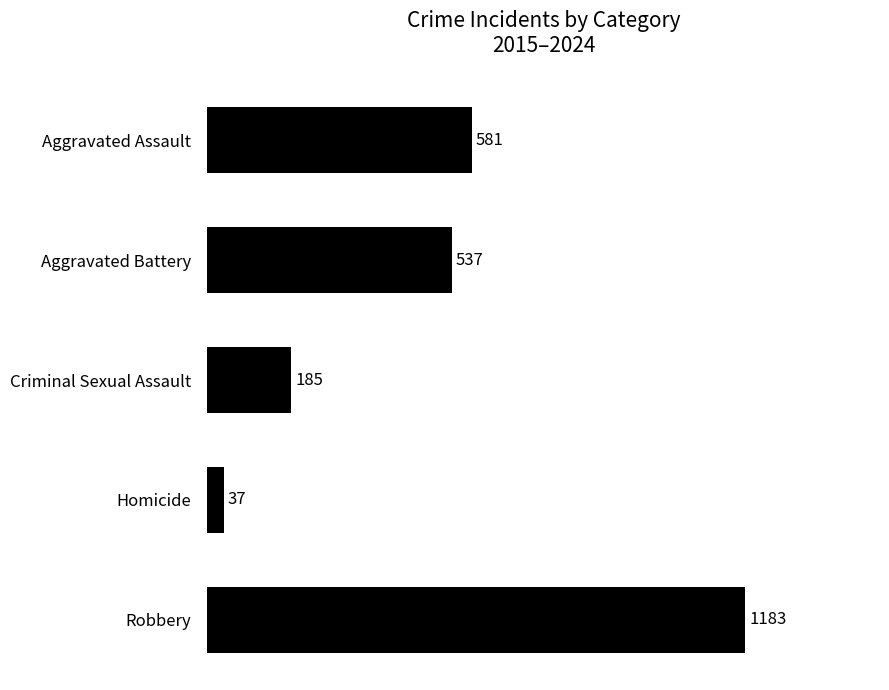

Which has a higher value, Aggravated Battery or Criminal Sexual Assault?

Aggravated Battery